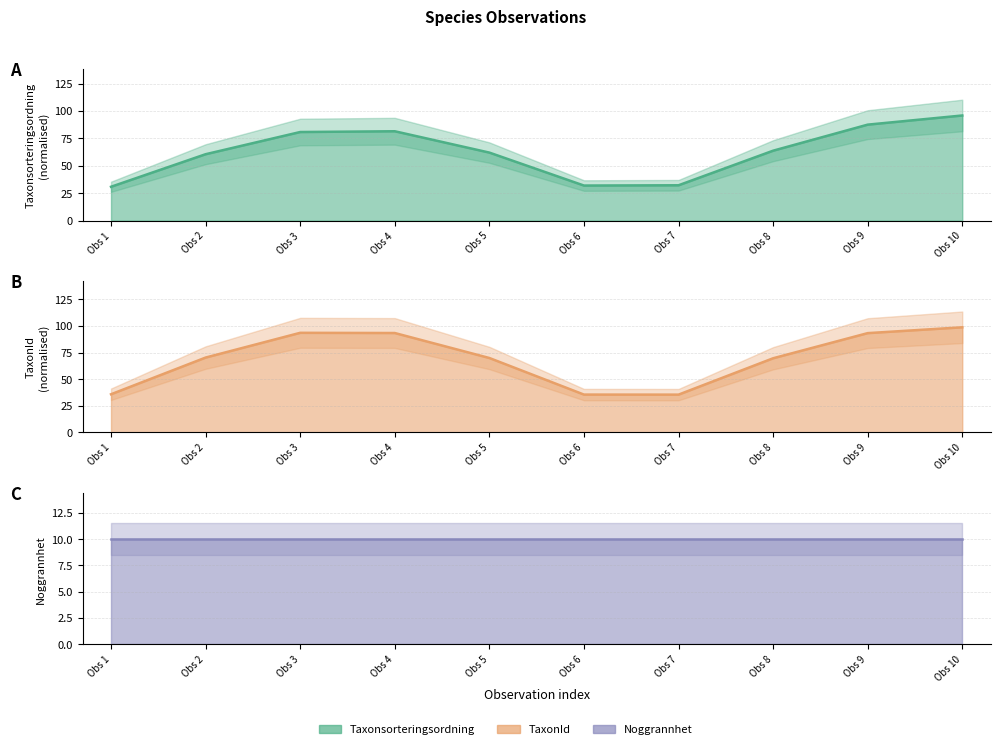

What is the difference between the highest and lowest values at Obs 9?

83.4